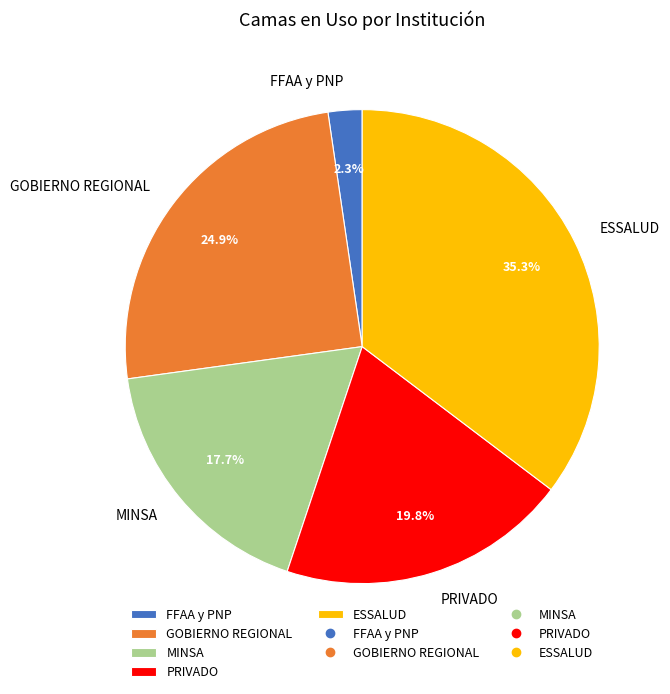

To the nearest percent, what is the difference between the largest and smallest slice percentages?

33%